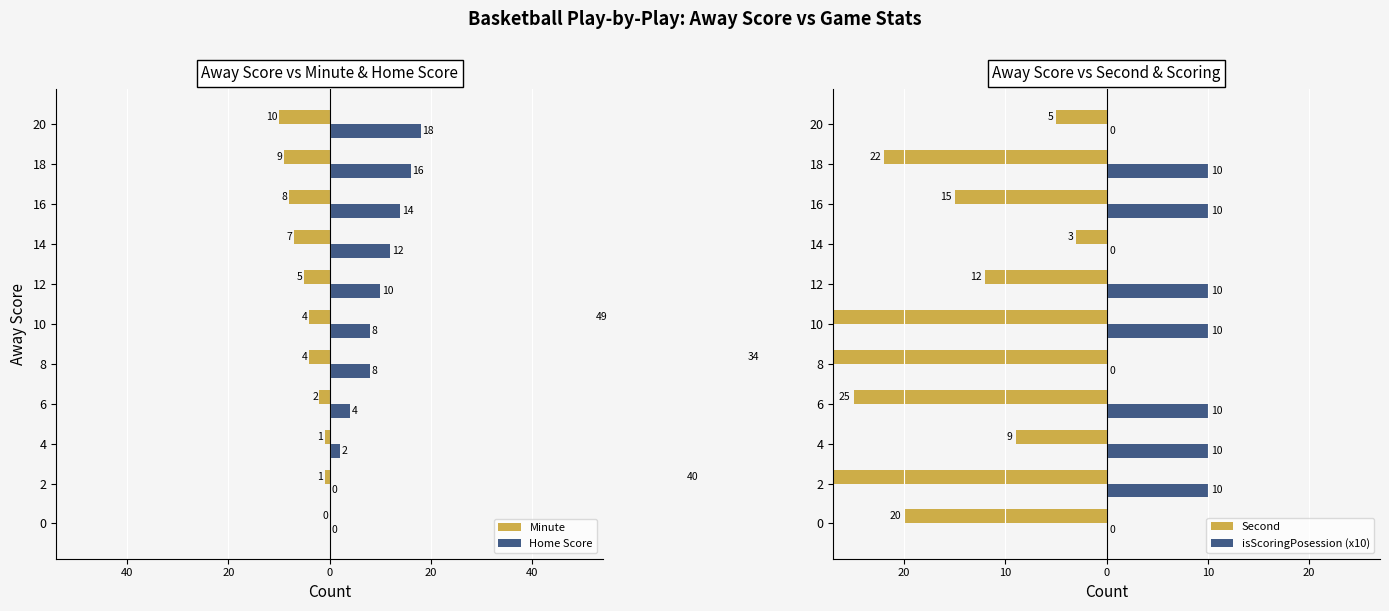

Between 0 and 2, which series saw the biggest shift?

Second